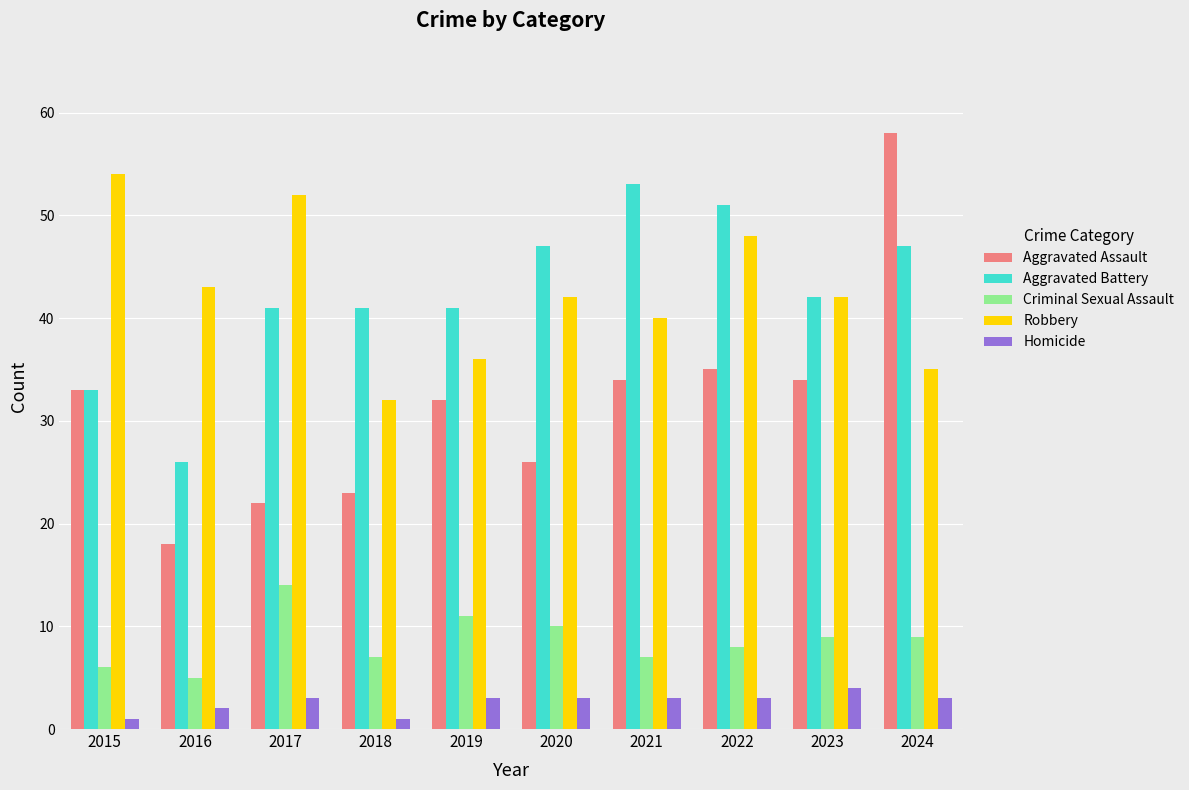

Reading right to left, what are all the values shown in this chart?

Aggravated Assault: 58	34	35	34	26	32	23	22	18	33
Aggravated Battery: 47	42	51	53	47	41	41	41	26	33
Criminal Sexual Assault: 9	9	8	7	10	11	7	14	5	6
Robbery: 35	42	48	40	42	36	32	52	43	54
Homicide: 3	4	3	3	3	3	1	3	2	1